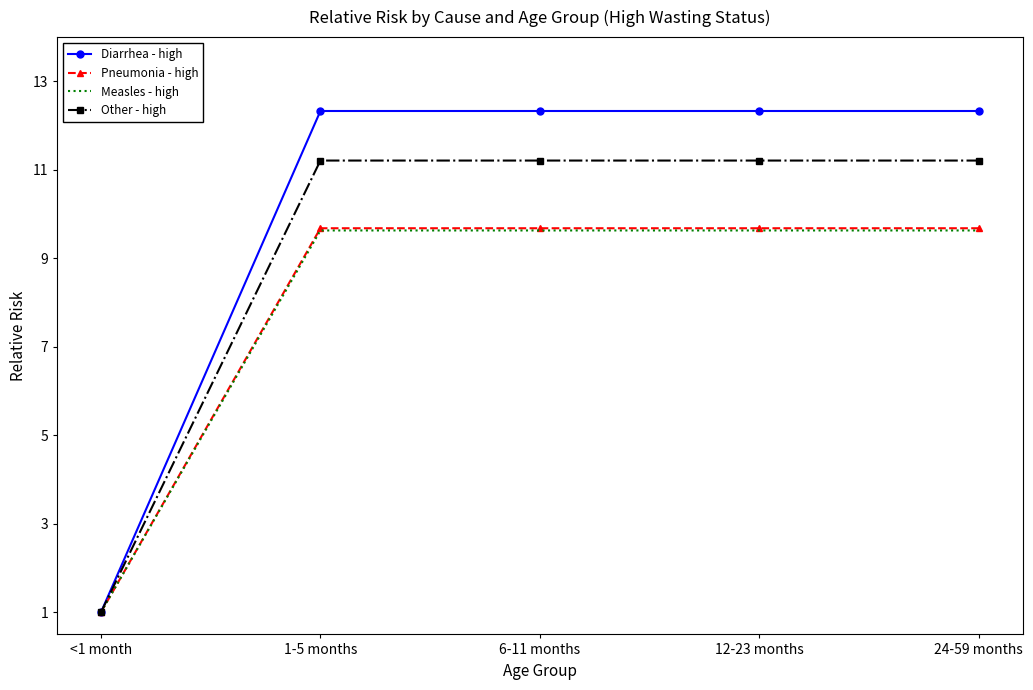

What position from the right is 12-23 months?

2